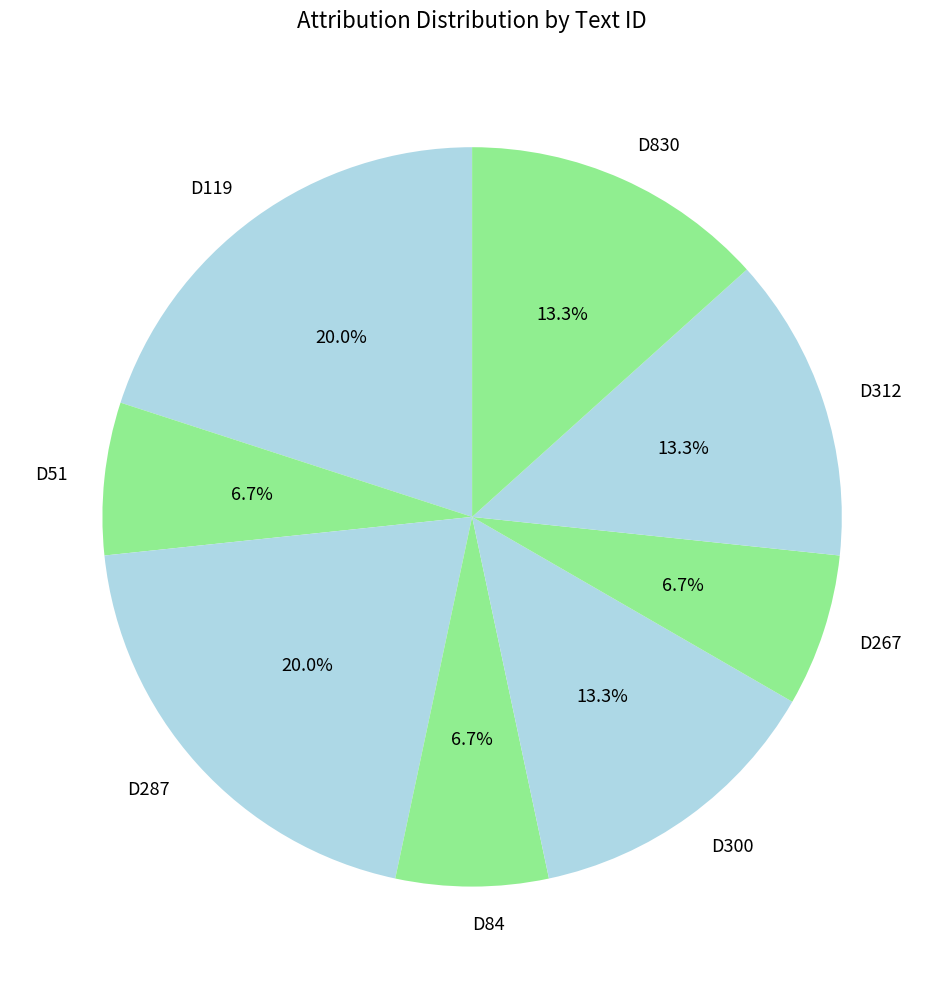

What portion of the pie excludes D830?

86.7%